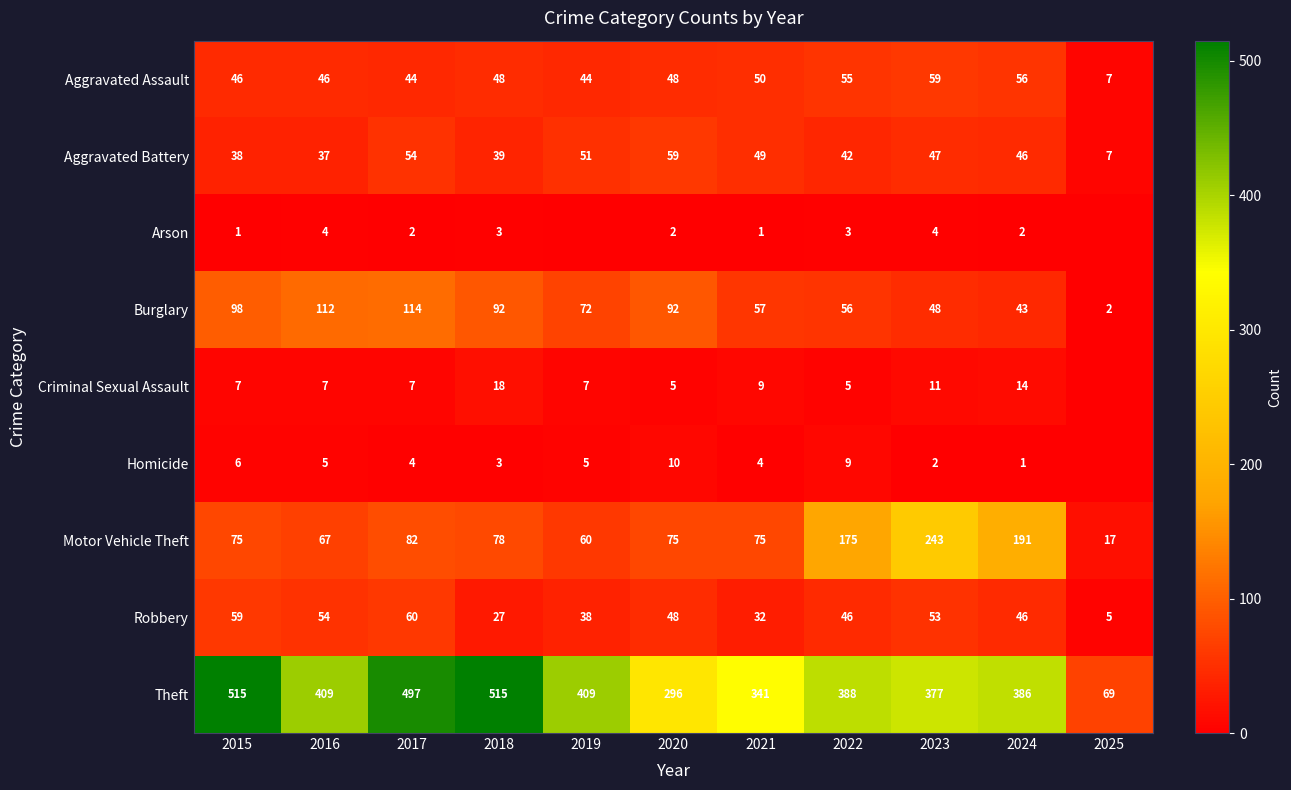

True or false: Theft has a value of 409 at 2019.

True